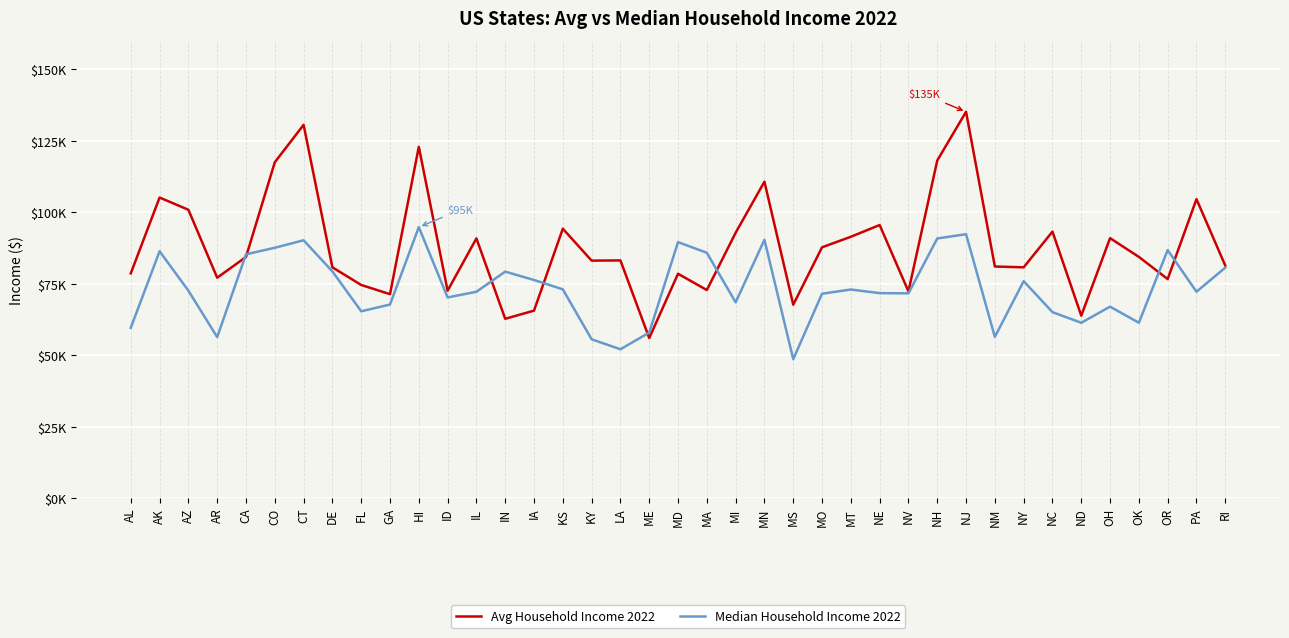

Does the chart have visible grid lines?

Yes